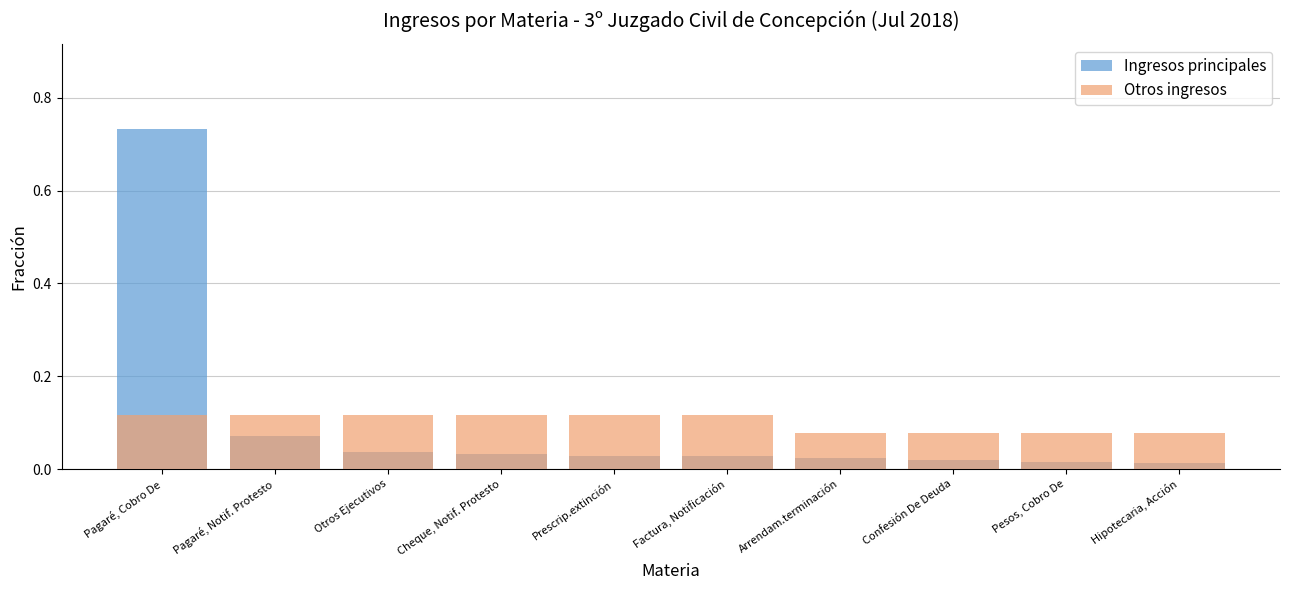

Is the value of Otros ingresos at Pagaré, Notif. Protesto greater than the value of Ingresos principales at Arrendam.terminación?

Yes